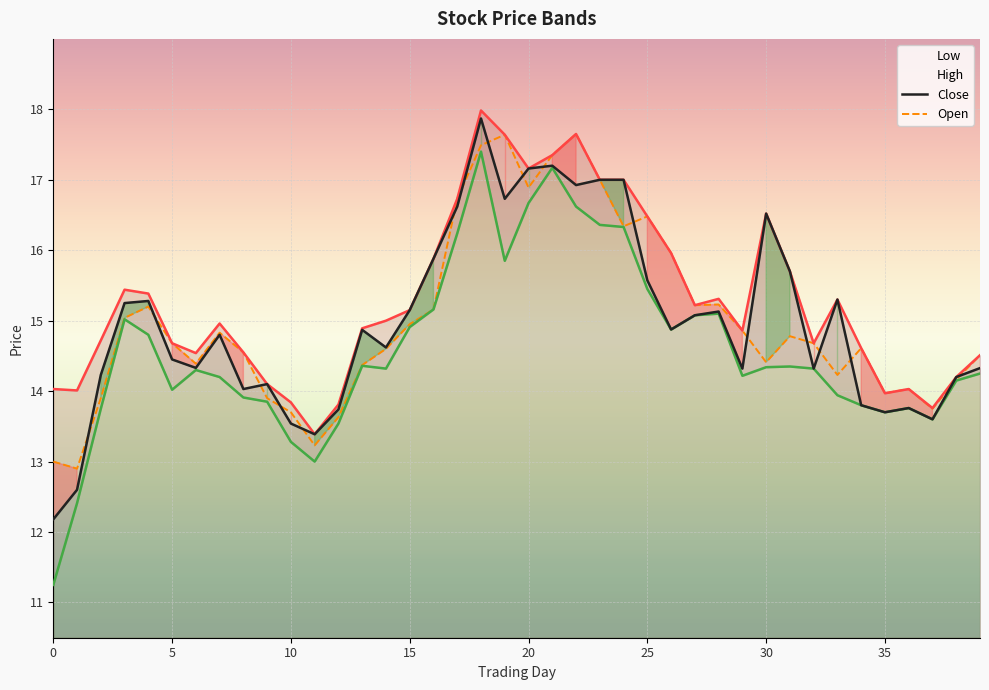

What is the minimum value for Open?

12.9